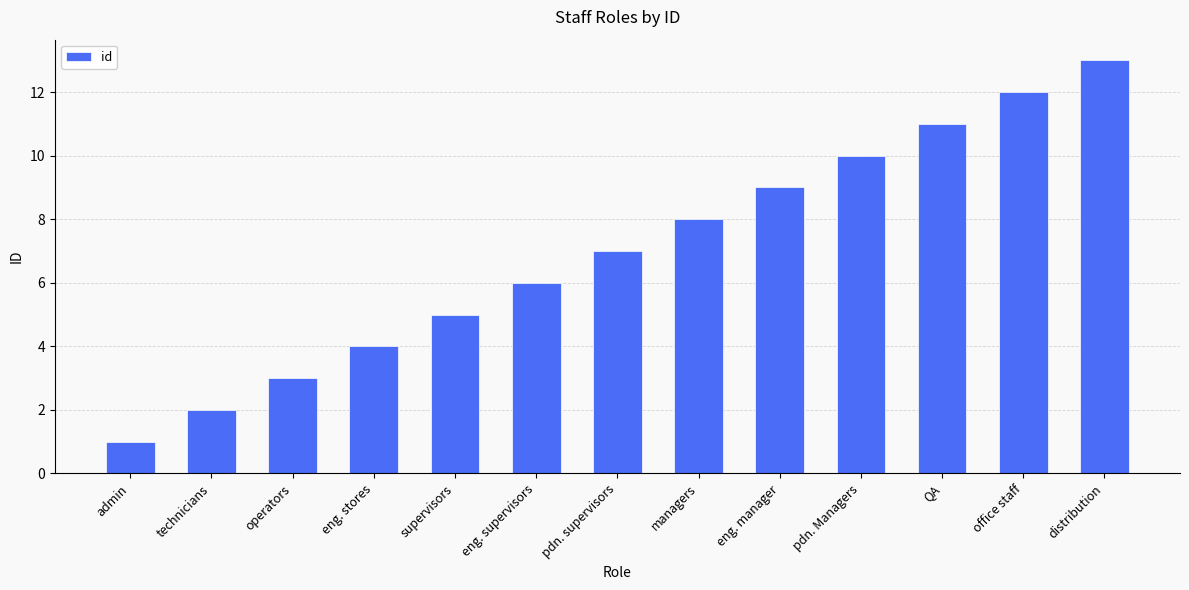

List the labels in order of value, smallest first.

admin, technicians, operators, eng. stores, supervisors, eng. supervisors, pdn. supervisors, managers, eng. manager, pdn. Managers, QA, office staff, distribution